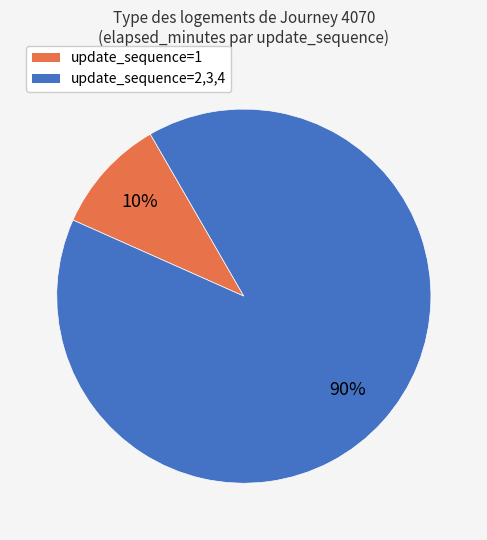

Is there a majority slice in this chart?

Yes